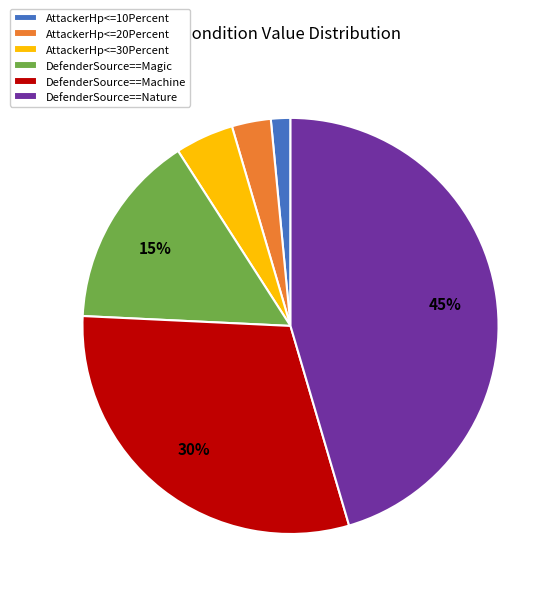

The DefenderSource==Machine slice represents 18% of the pie. True or false?

False